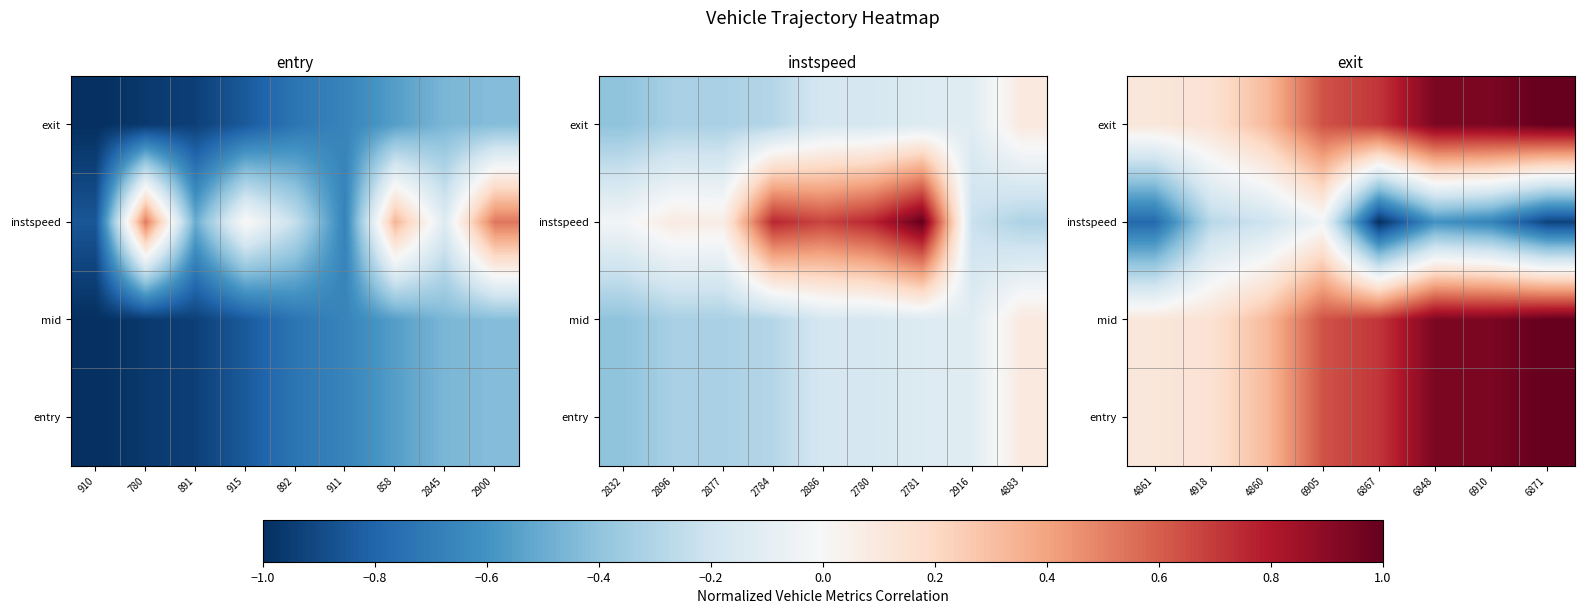

At how many categories does at least one series exceed 0?

8